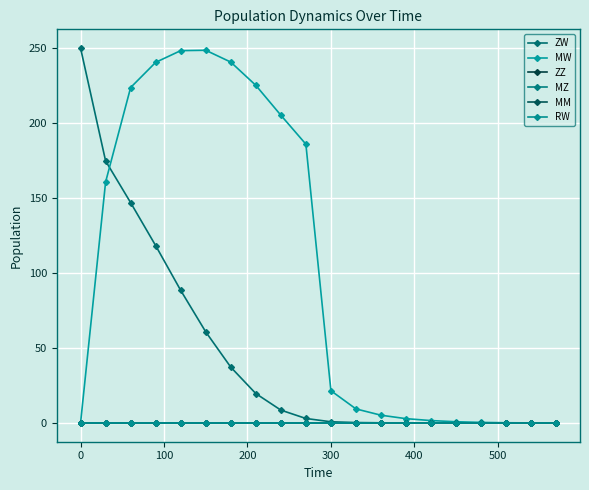

Reading right to left, list all the values displayed in this chart.

ZW: 0.0	0.0	0.0	0.0	0.0	0.0	0.0	0.1	0.3	0.8	3.0	8.6	19.6	37.2	60.8	88.4	118.3	146.9	174.8	250.0
MW: 0.0	0.0	0.1	0.4	0.8	1.6	2.9	5.2	9.4	21.5	185.9	205.2	225.2	240.7	248.5	248.3	240.5	223.7	160.7	0.0
ZZ: 0.0	0.0	0.0	0.0	0.0	0.0	0.0	0.0	0.0	0.0	0.0	0.0	0.0	0.0	0.0	0.0	0.0	0.0	0.0	0.0
MZ: 0.0	0.0	0.0	0.0	0.0	0.0	0.0	0.0	0.0	0.0	0.0	0.0	0.0	0.0	0.0	0.0	0.0	0.0	0.0	0.0
MM: 0.0	0.0	0.0	0.0	0.0	0.0	0.0	0.0	0.0	0.0	0.0	0.0	0.0	0.0	0.0	0.0	0.0	0.0	0.0	0.0
RW: 0.0	0.0	0.0	0.0	0.0	0.0	0.0	0.0	0.0	0.0	0.0	0.0	0.0	0.0	0.0	0.0	0.0	0.0	0.0	0.0